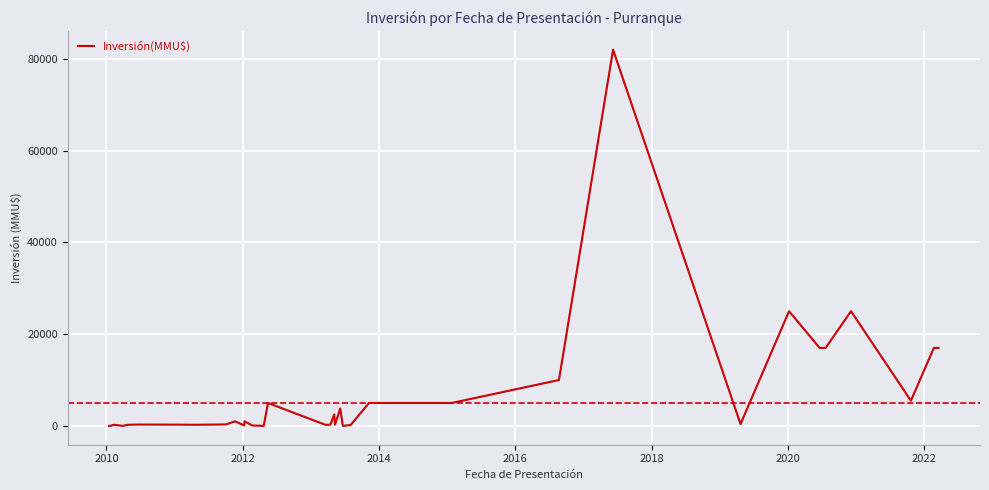

How many interior local valleys (lower than both neighbors) does the data have?

7